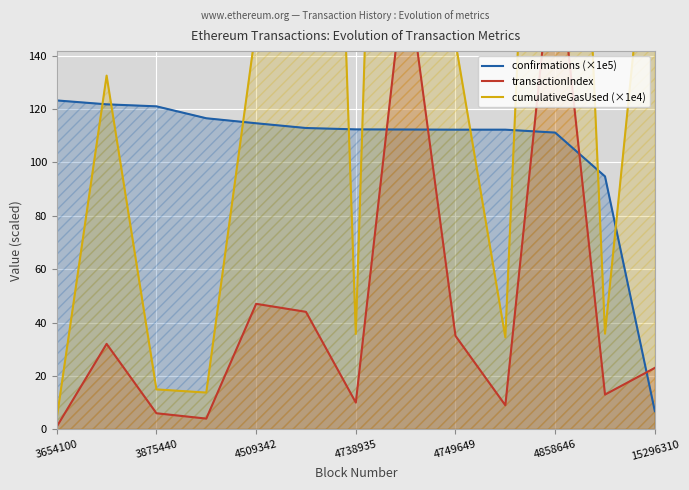

How many lines are shown in the chart?

3